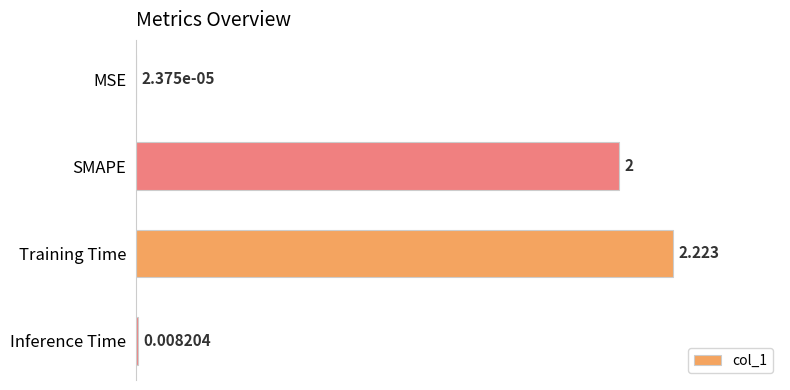

Which has a higher value, Inference Time or SMAPE?

SMAPE